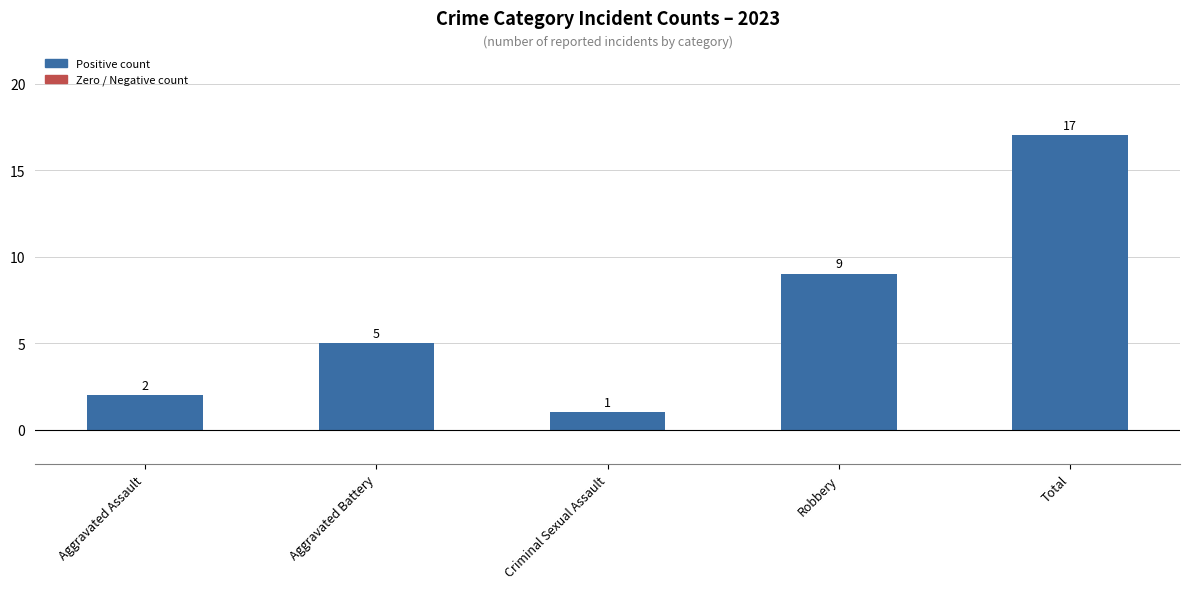

What is the value of the 2nd bar from the left?

5